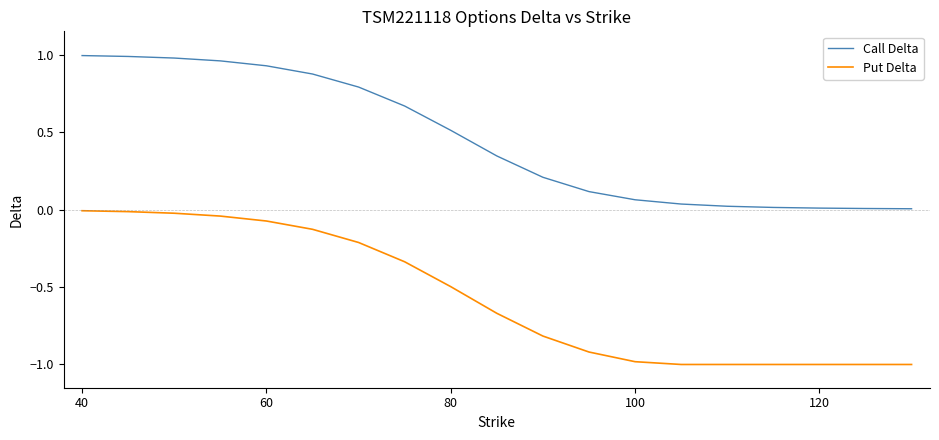

Rank the series by their average value, from highest to lowest.

Call Delta, Put Delta